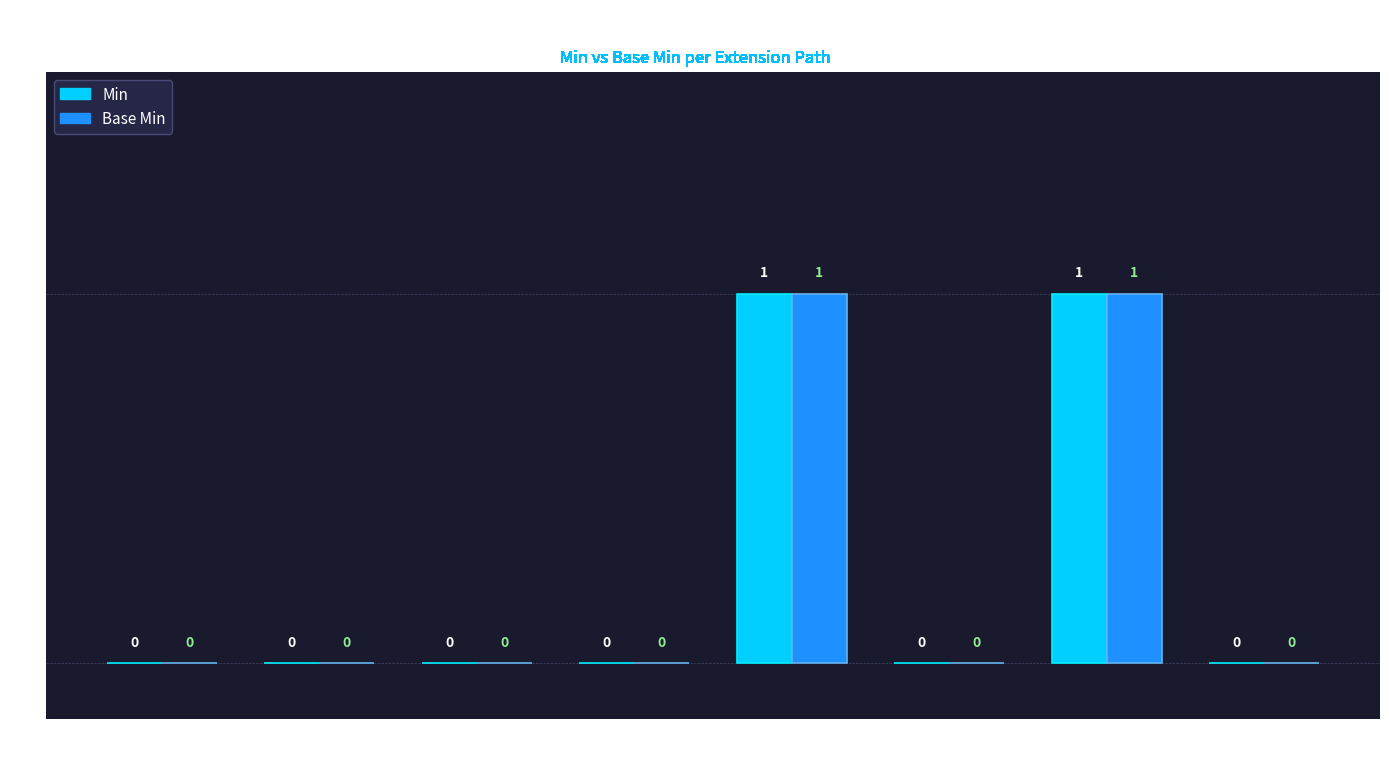

Is the value of Base Min at Ext.url greater than the value of Min at Ext.ext.extension?

Yes